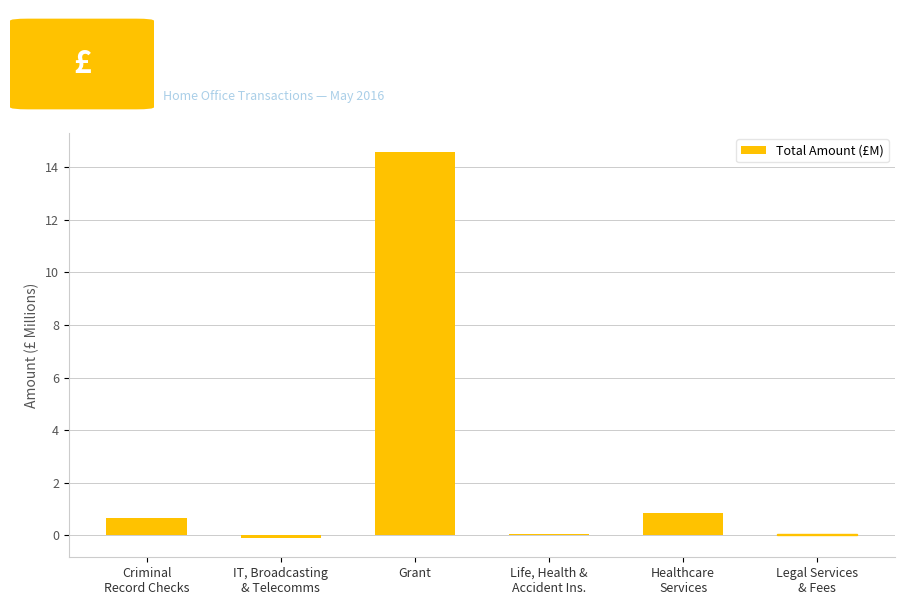

Rank the categories by value from lowest to highest.

IT, Broadcasting
& Telecomms, Legal Services
& Fees, Life, Health &
Accident Ins., Criminal
Record Checks, Healthcare
Services, Grant